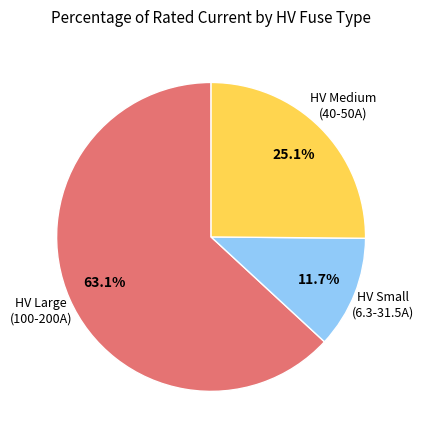

Does any single category account for the majority?

Yes